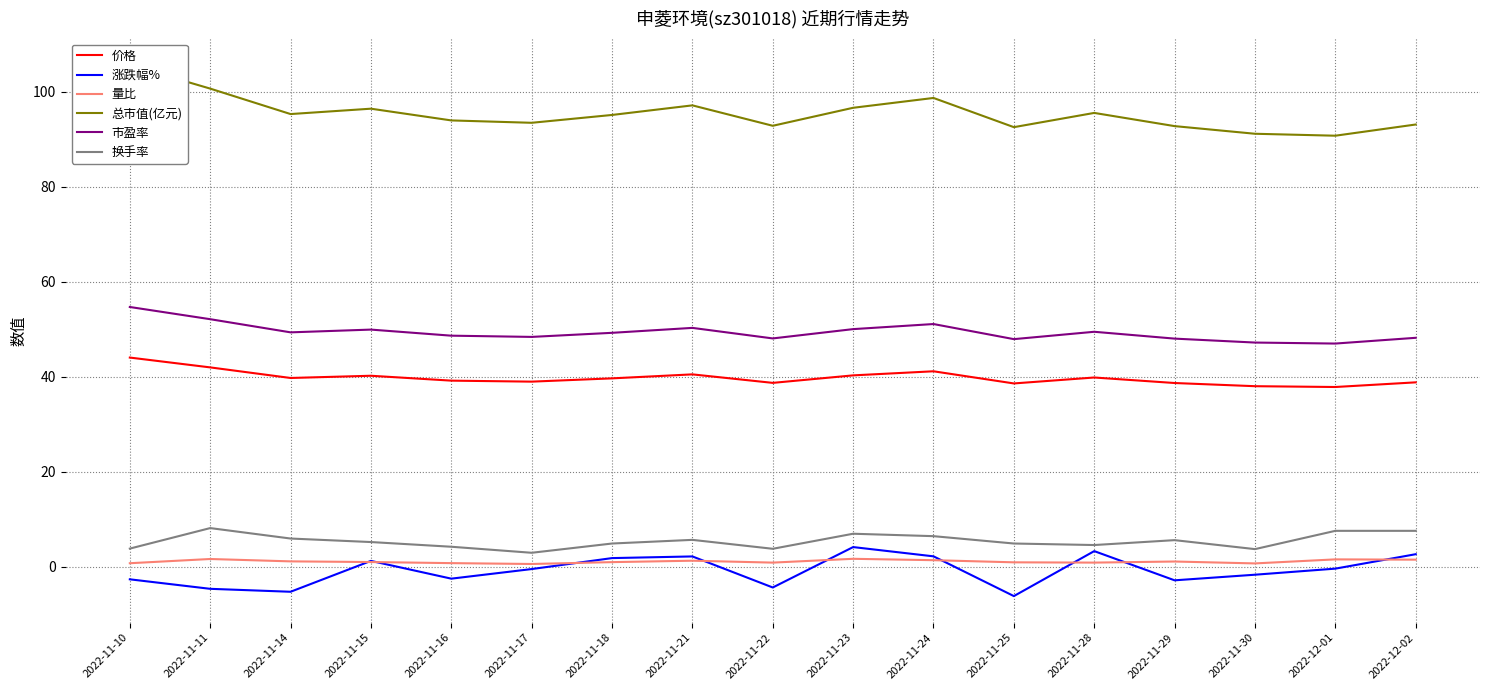

The value of 市盈率 at 2022-11-14 is 18.1. True or false?

False